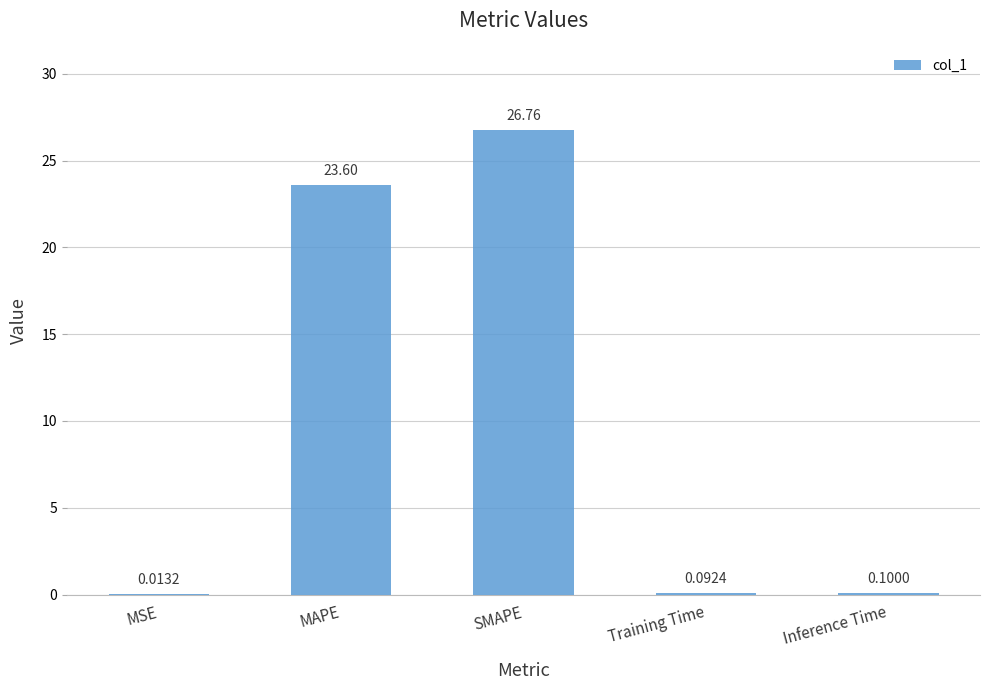

True or false: the data shows 7.7 at MAPE.

False